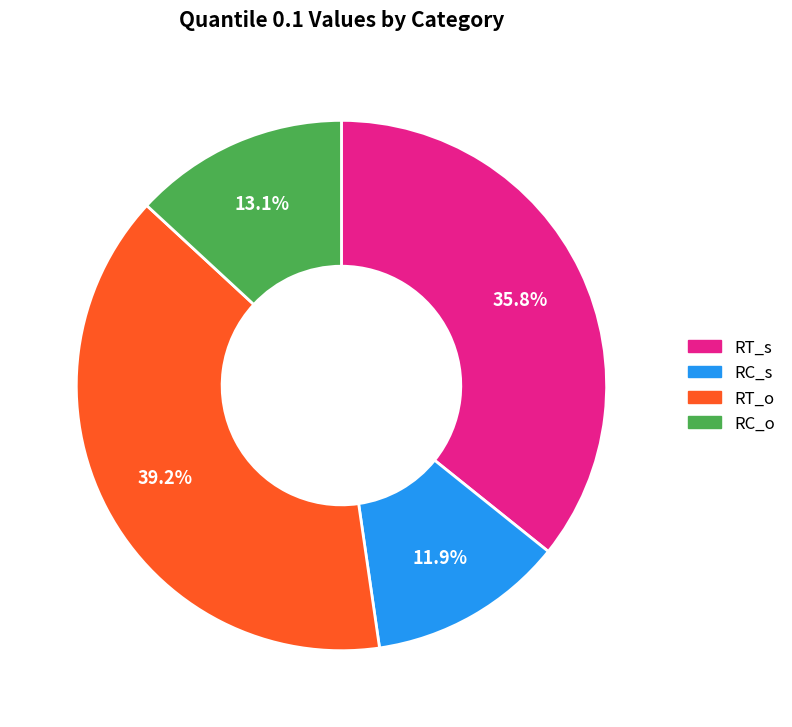

Is the sum of RC_s and RT_s greater than half?

No